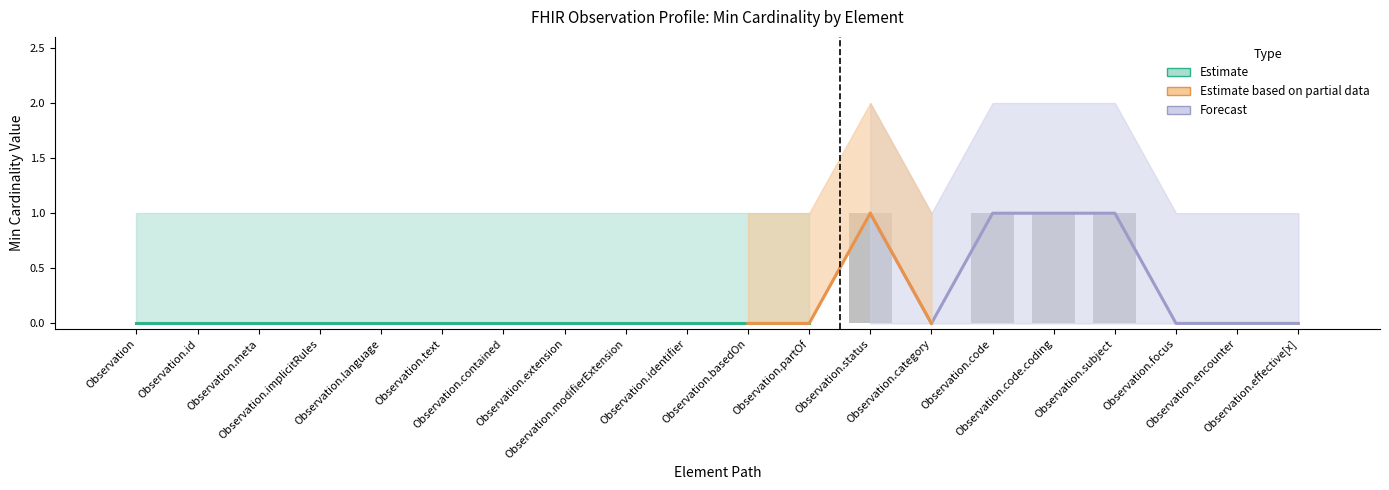

The value of Min (Estimate lower) at Observation.modifierExtension is 0. True or false?

True